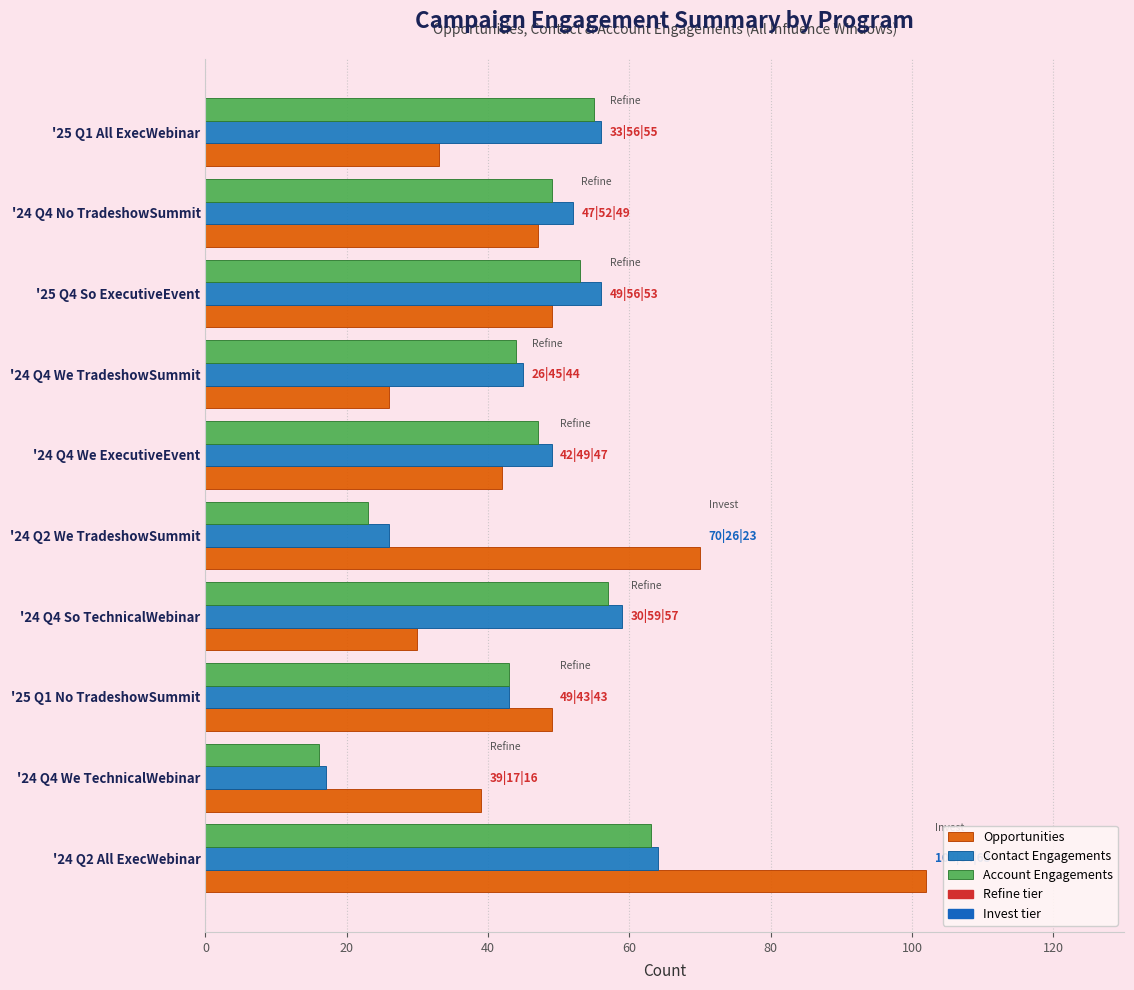

What is the maximum value shown in the chart?

102